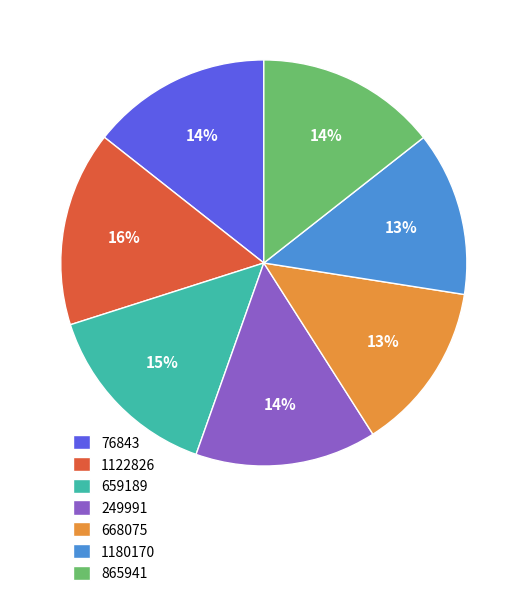

Which slice is the largest?

1122826